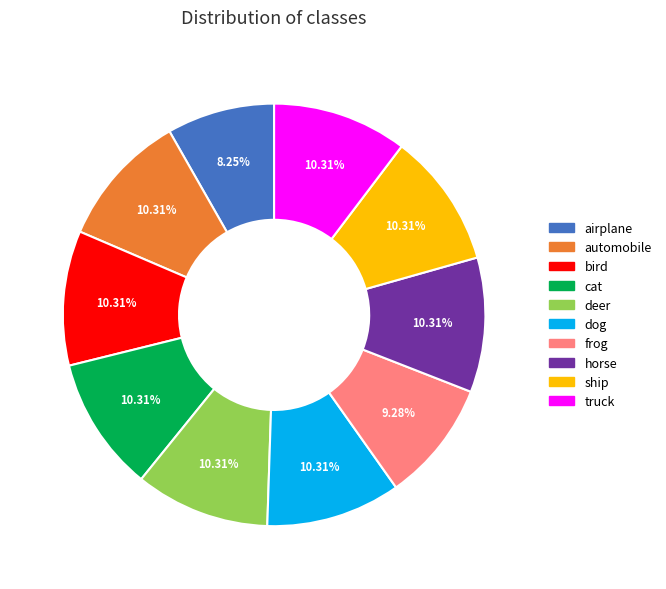

To the nearest percent, what percentage of the pie is deer?

10%